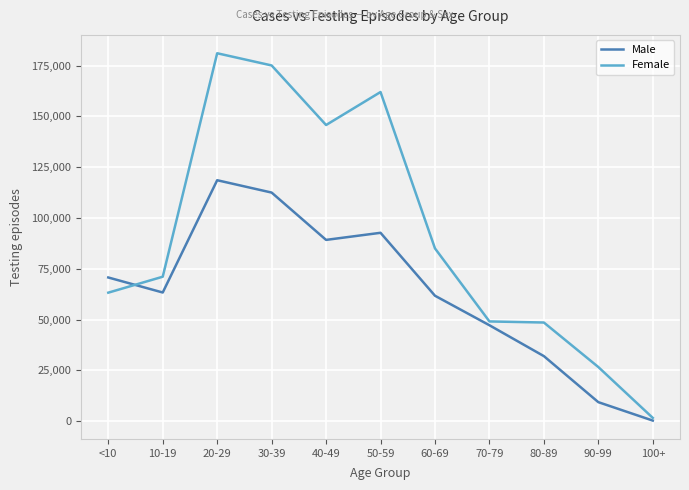

Rank the series at 40-49 from lowest to highest value.

Male, Female